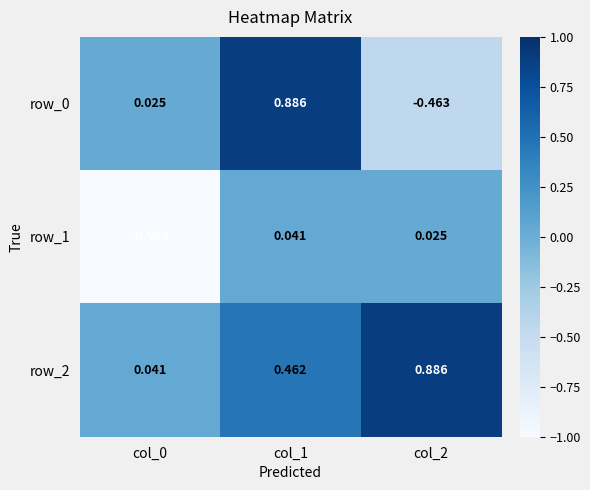

At how many categories does at least one series exceed 0?

3